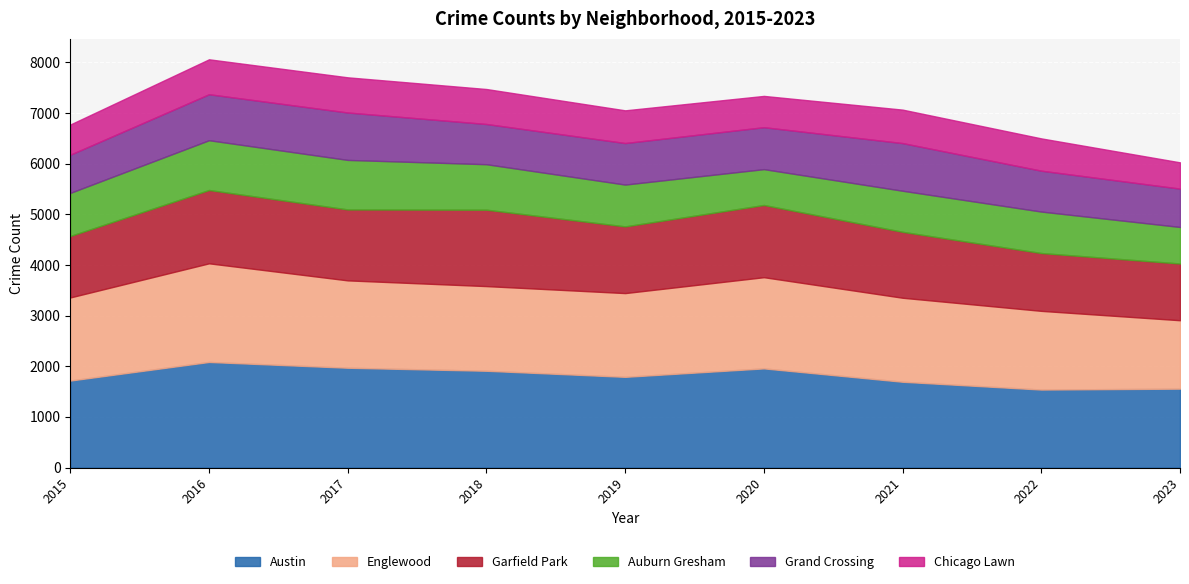

At 2023, list the series in order from largest to smallest.

Austin, Englewood, Garfield Park, Grand Crossing, Auburn Gresham, Chicago Lawn